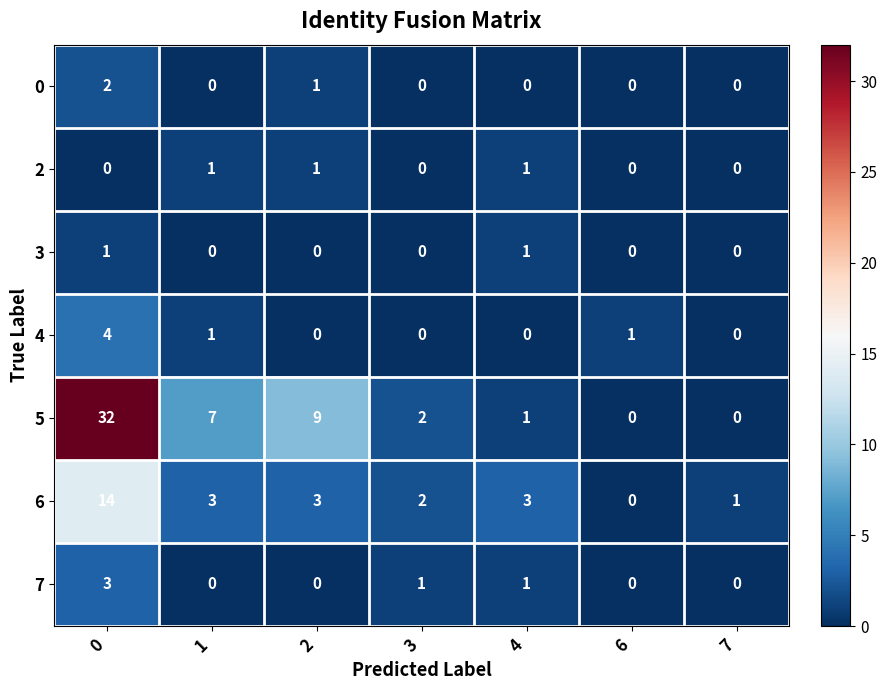

The 4 series shows 1 at 0. True or false?

False